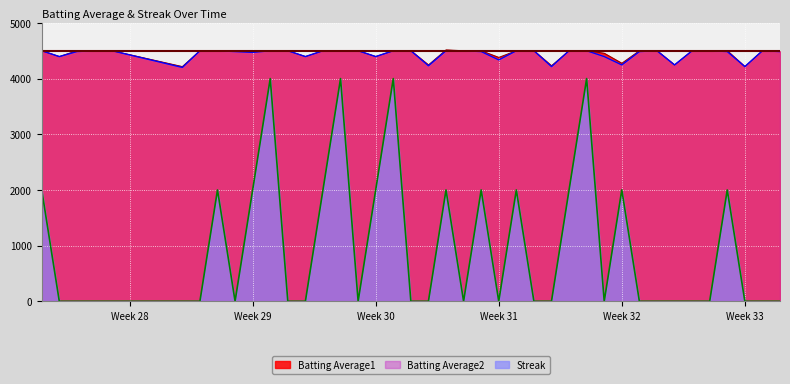

Which series has the widest spread of values?

Streak